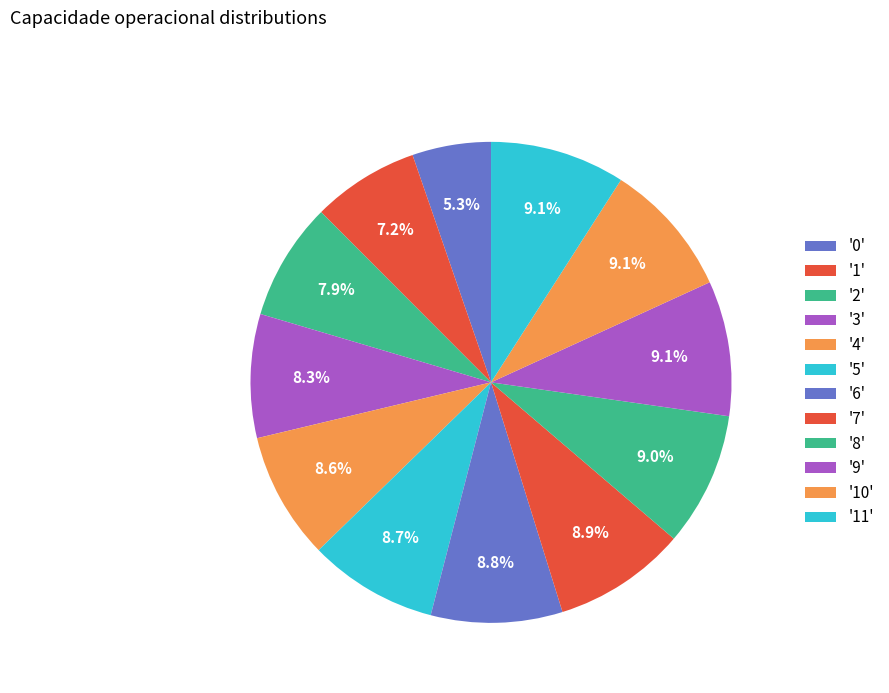

How many segments does this pie chart have?

12